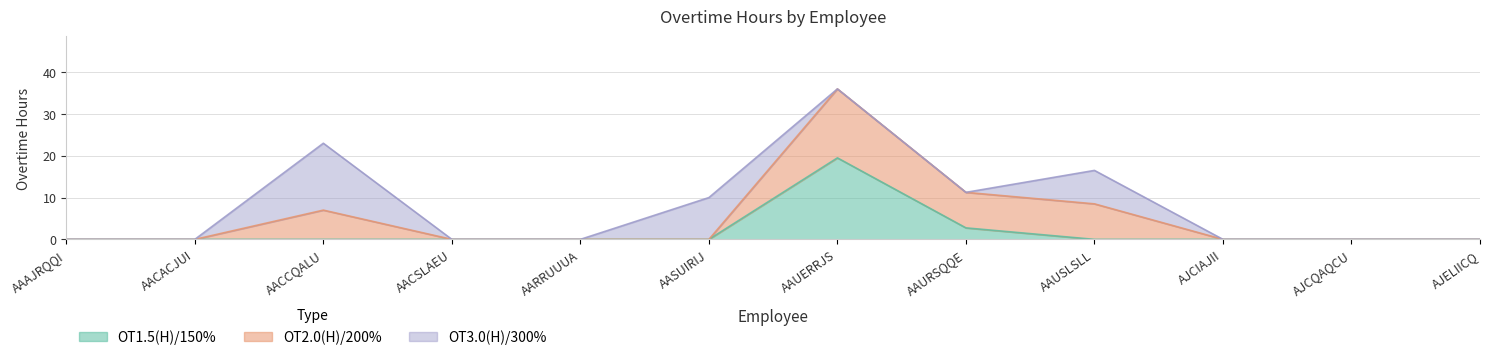

How many lines are shown in the chart?

3